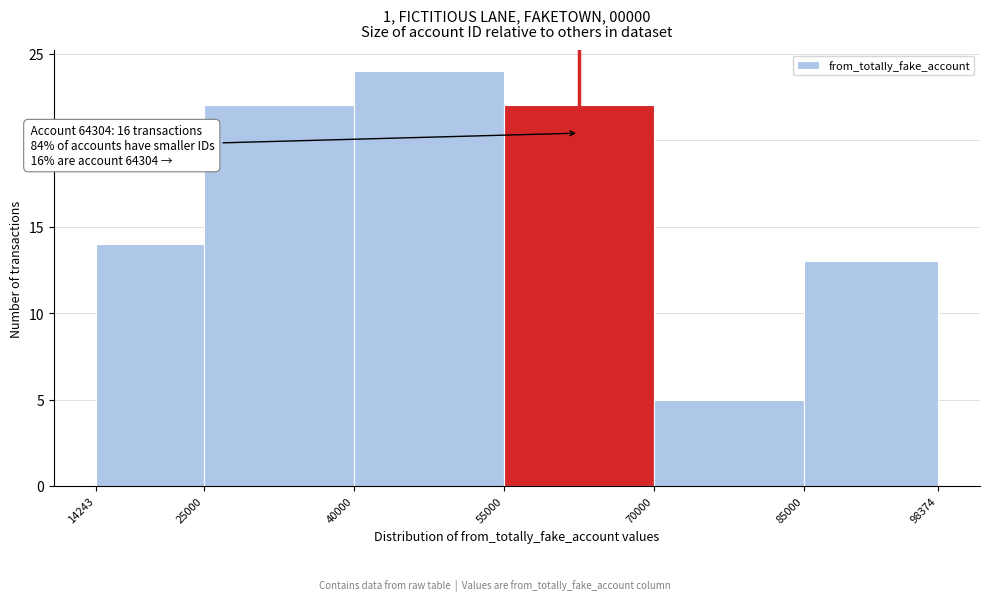

Over which range of the x-axis is the bar tallest?

40000 to 55000